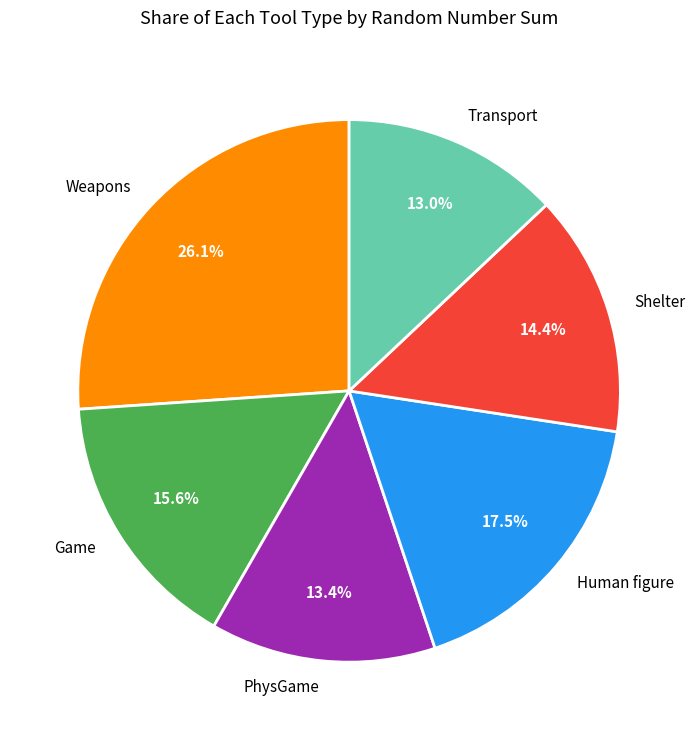

Which has a higher value, Weapons or Transport?

Weapons